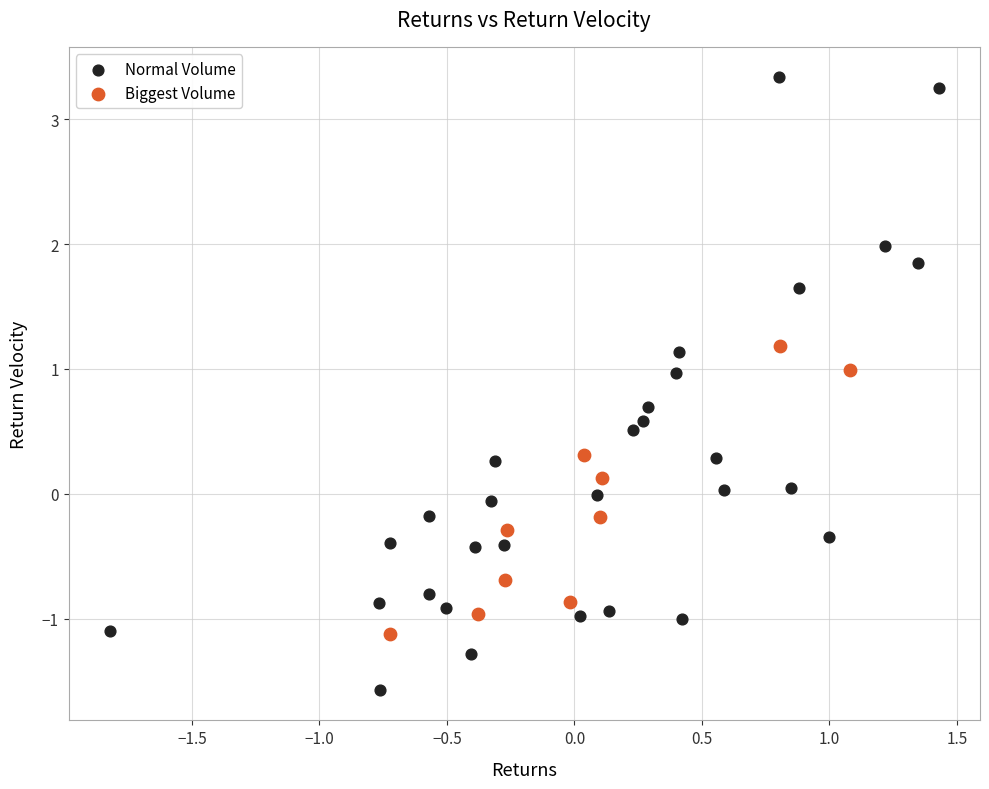

Which series has the widest spread of Y values?

Normal Volume